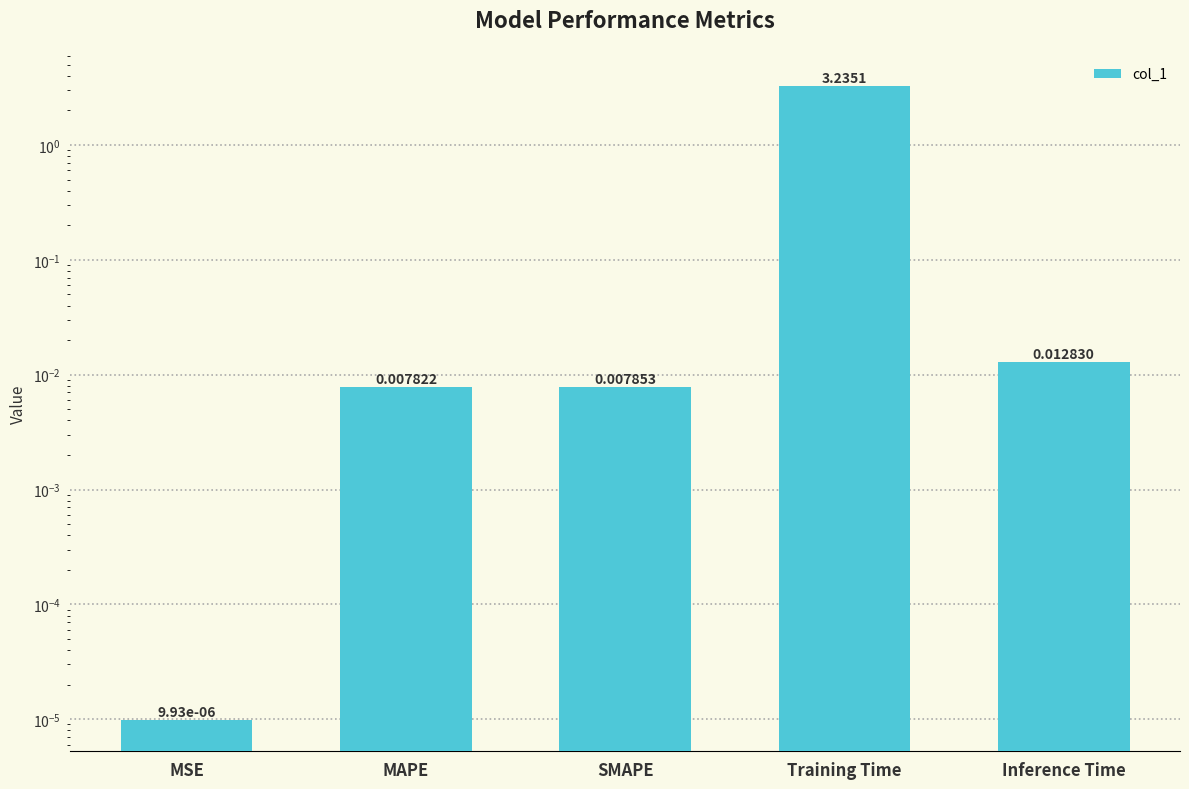

List the labels in order of value, smallest first.

MSE, MAPE, SMAPE, Inference Time, Training Time